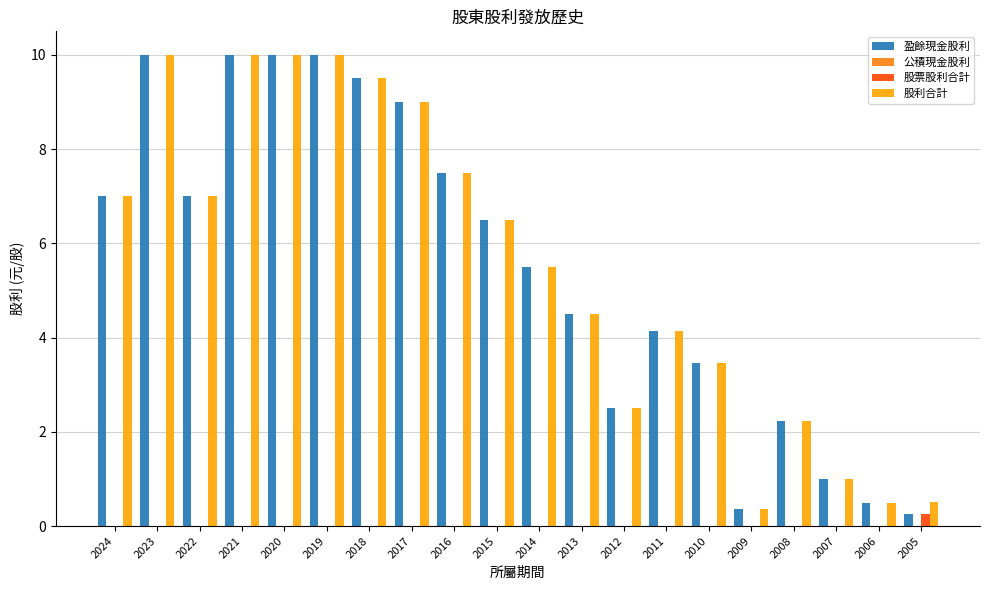

What is the greatest value displayed?

10.0